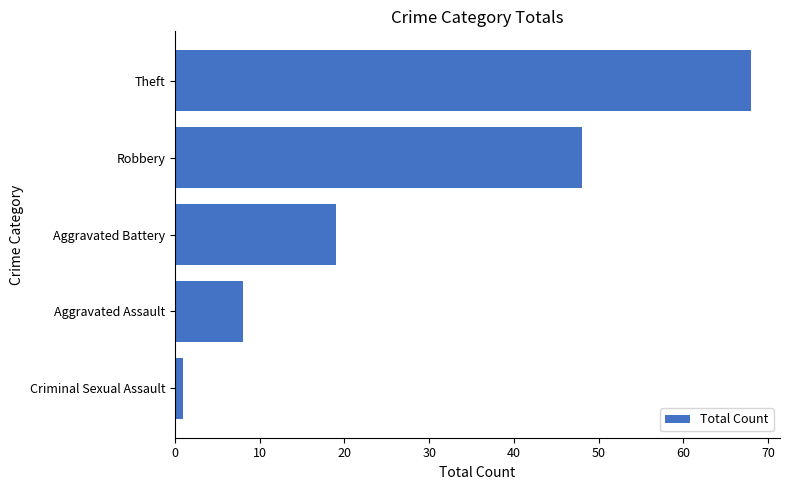

At which category does the chart reach its peak across all series?

Theft